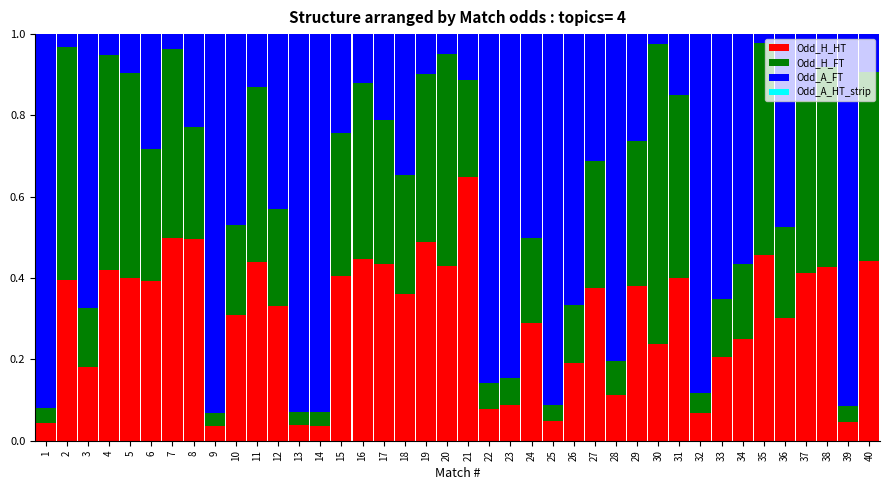

What is the sum of all Odd_H_HT values?

12.0